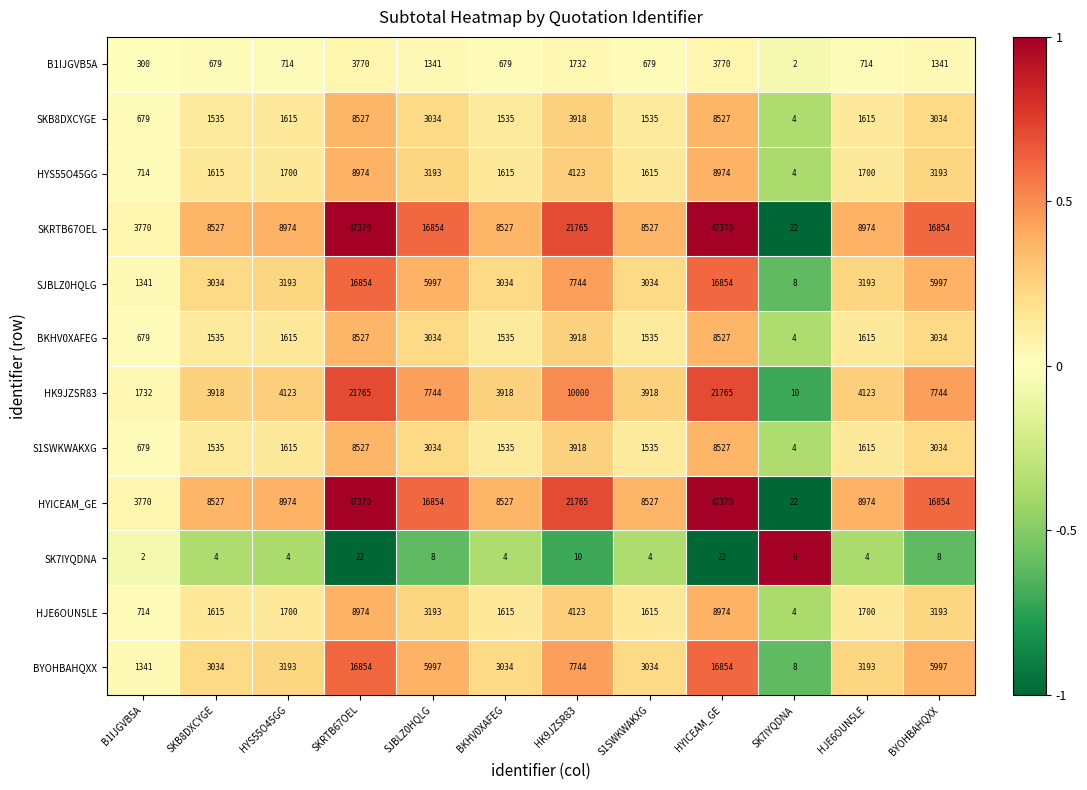

Is the value of SK7IYQDNA at S1SWKWAKXG greater than the value of HK9JZSR83 at B1IJGVB5A?

No